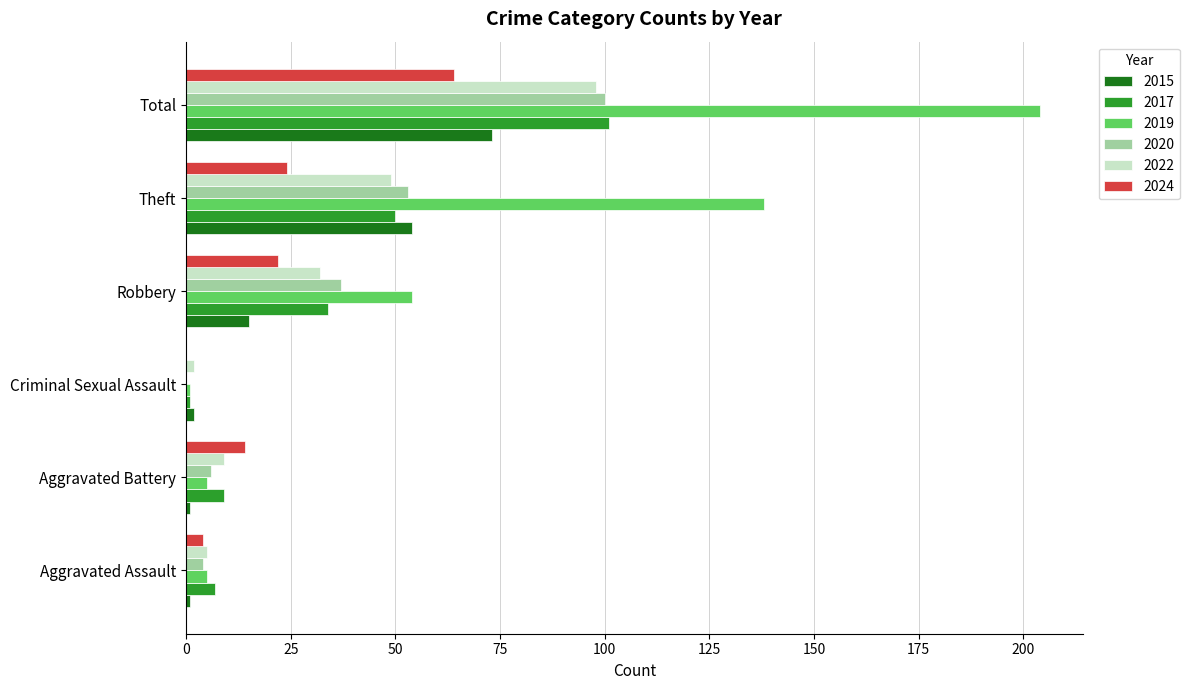

What is the sum of the 2022 values at Aggravated Battery and Theft?

58